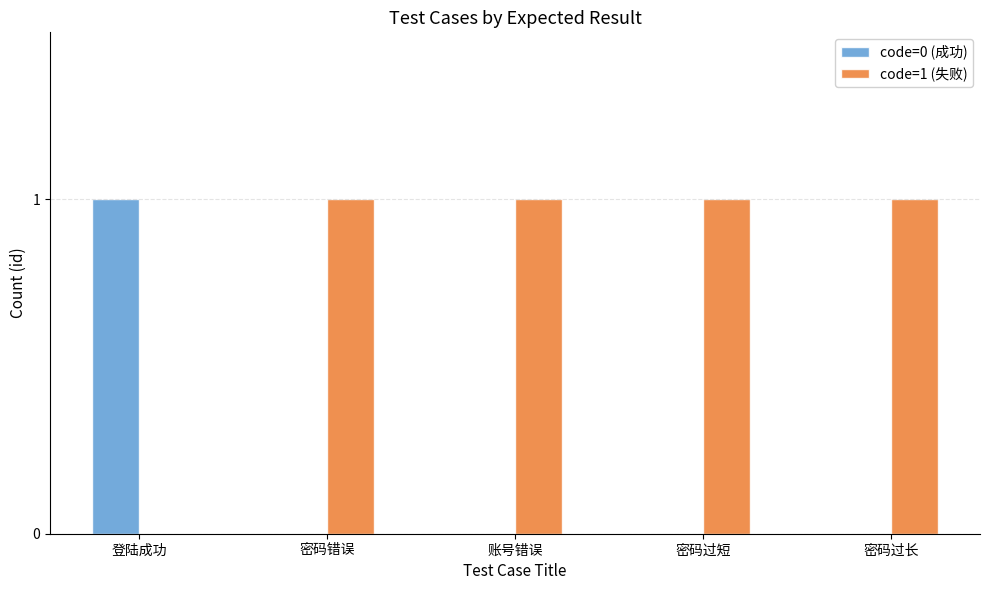

At which label does code=0 (成功) reach its peak?

登陆成功